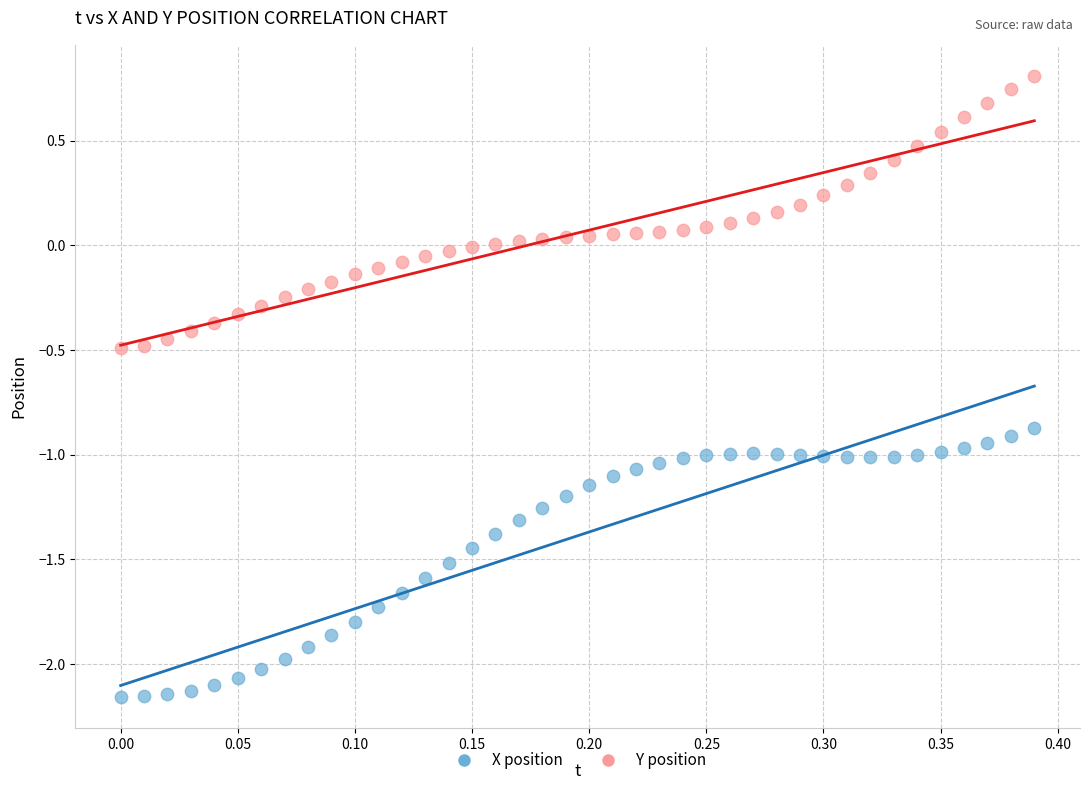

Across all data points, what is the range of Y values (max minus min)?

3.0